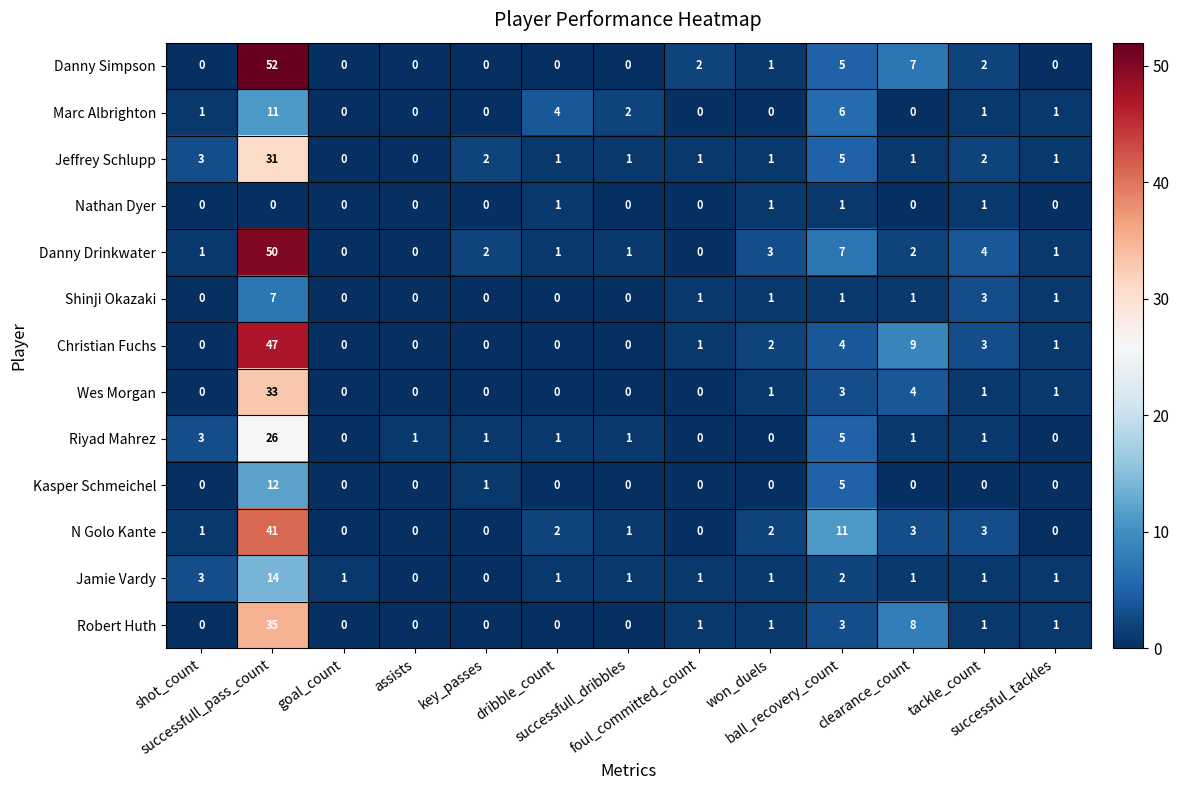

How many values in Danny Simpson are above zero?

6